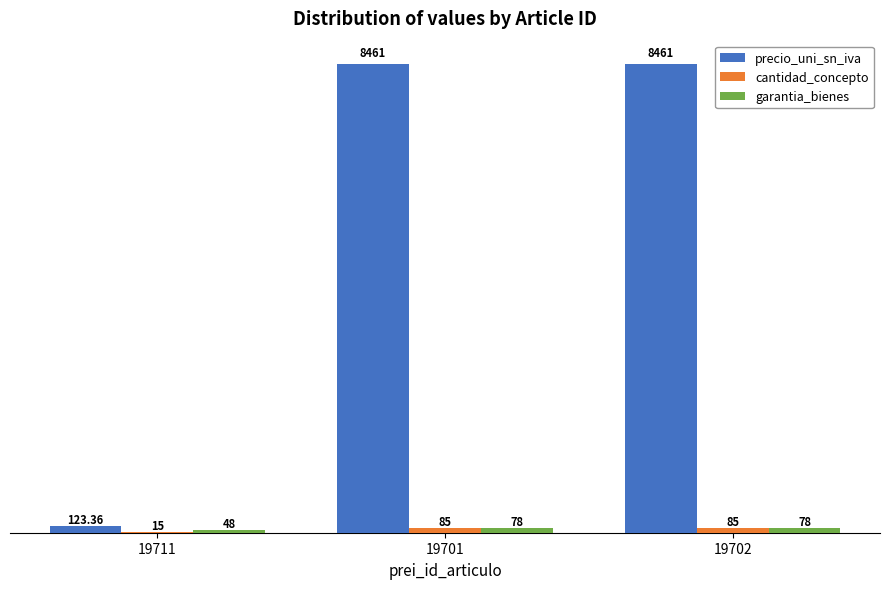

What is the sum of the precio_uni_sn_iva values at 19701 and 19702?

16922.0